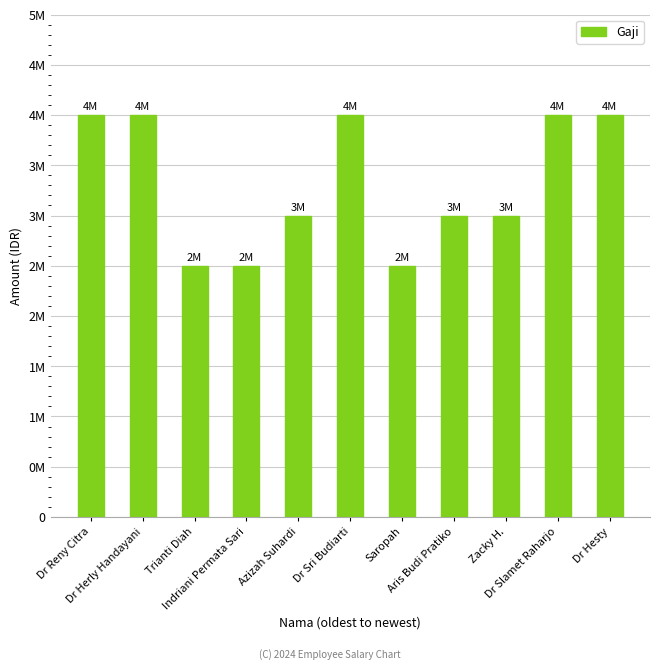

What is the change in value from Dr Sri Budiarti to Aris Budi Pratiko?

-1000000